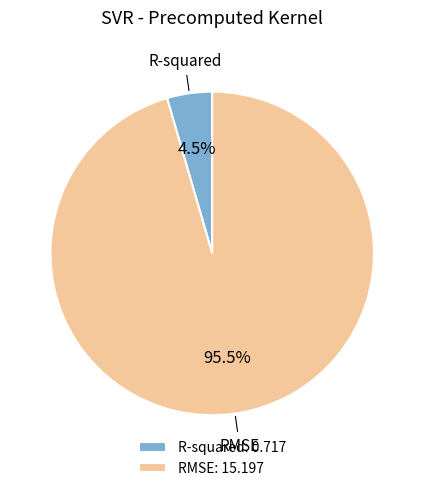

Rank the categories by value from lowest to highest.

R-squared, RMSE